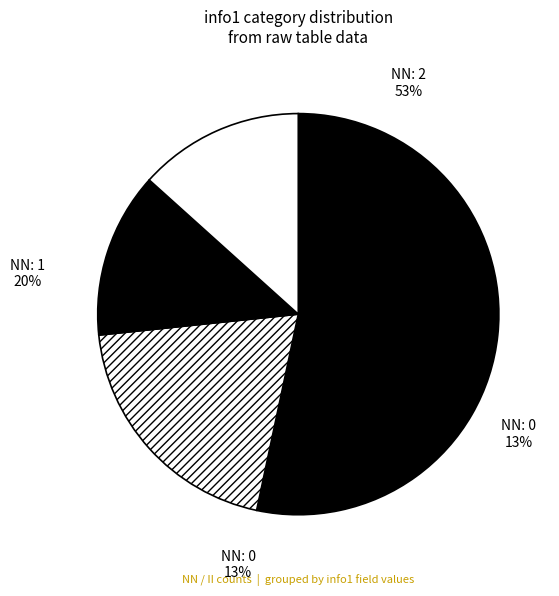

True or false: +-: 6 accounts for 15% of the total.

False